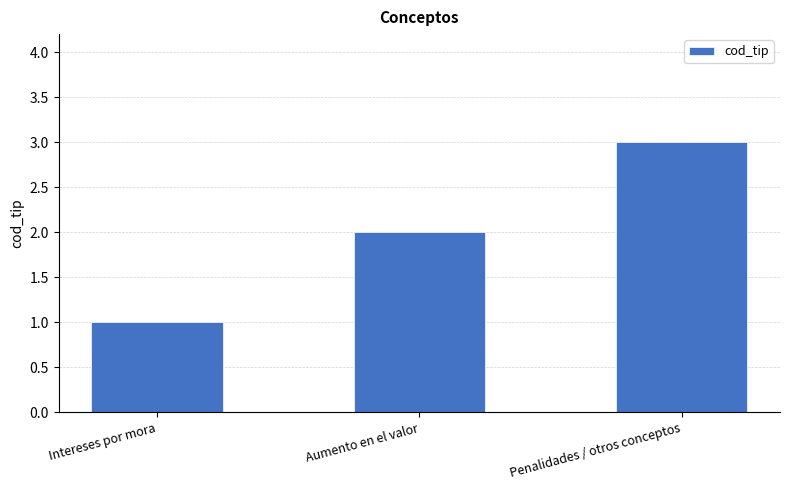

Rank the categories by value from highest to lowest.

Penalidades / otros conceptos, Aumento en el valor, Intereses por mora